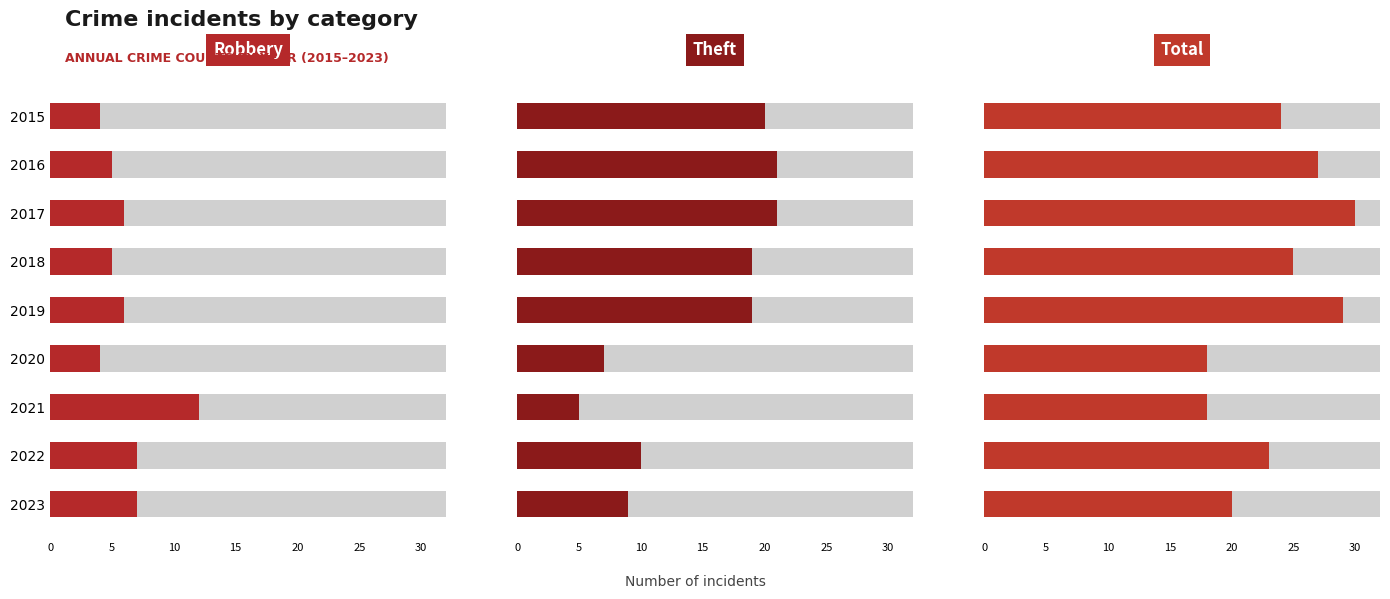

Rank the series by their average value, from highest to lowest.

Total, Theft, Robbery